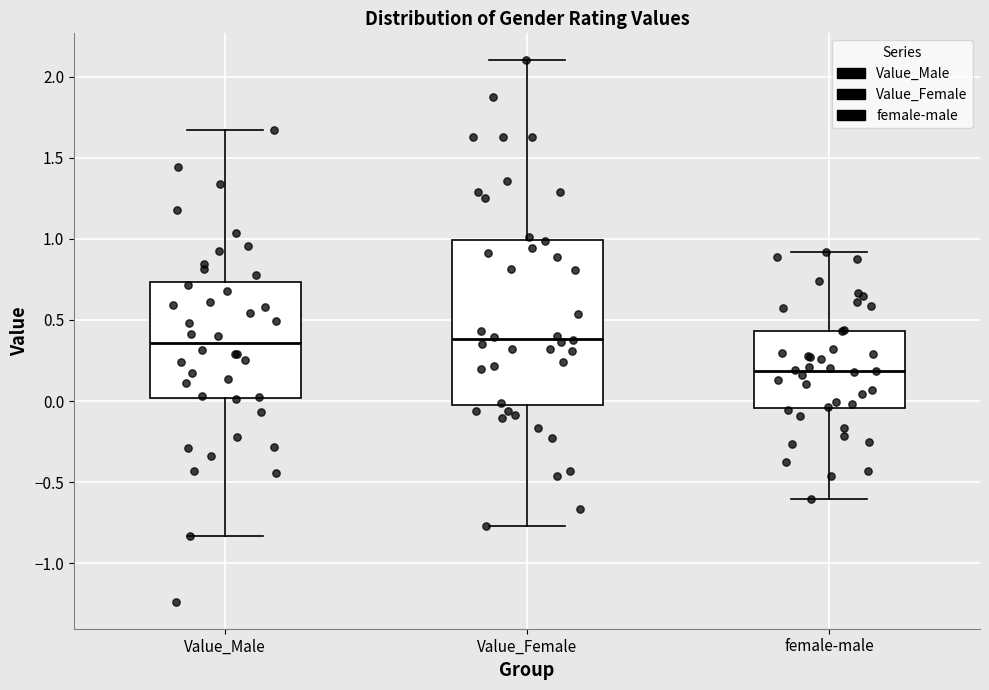

Reading left to right, transcribe this box plot: for each box, give where its median line is, the range the box spans, and where its two whiskers end, as read against the y-axis. The values are not printed on the chart, so give them approximately, as read against the axis.

Value_Male: median 0.35, box 0.00 to 0.75, whiskers -0.85 to 1.65
Value_Female: median 0.40, box 0.00 to 1.00, whiskers -0.75 to 2.10
female-male: median 0.20, box -0.05 to 0.45, whiskers -0.60 to 0.90